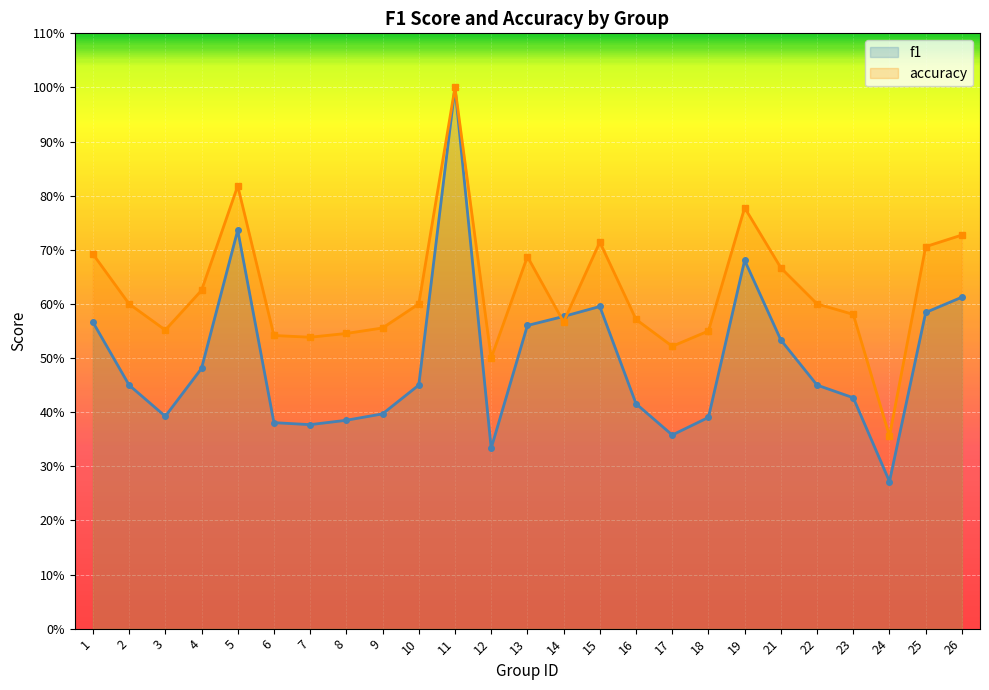

What is the difference between the maximum and minimum values in the f1 series?

0.7